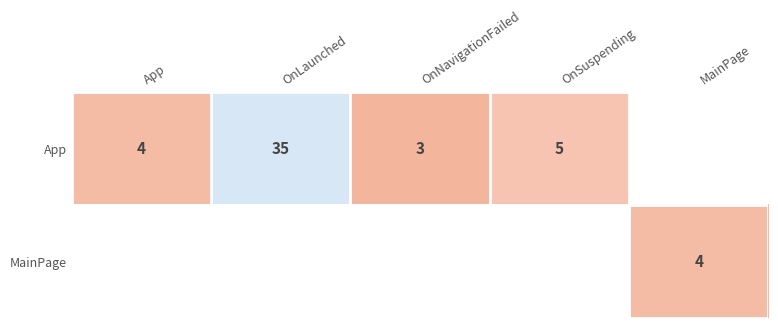

Count the number of categories in the chart.

5